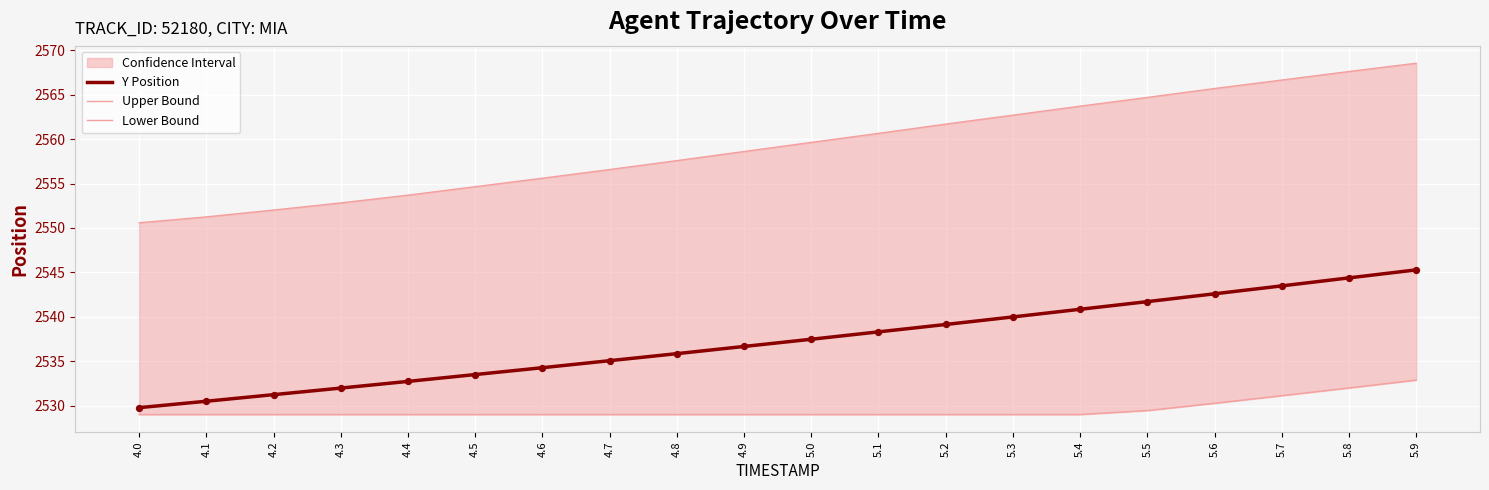

Is it true that Y Position equals 2540.0 at 5.3?

True